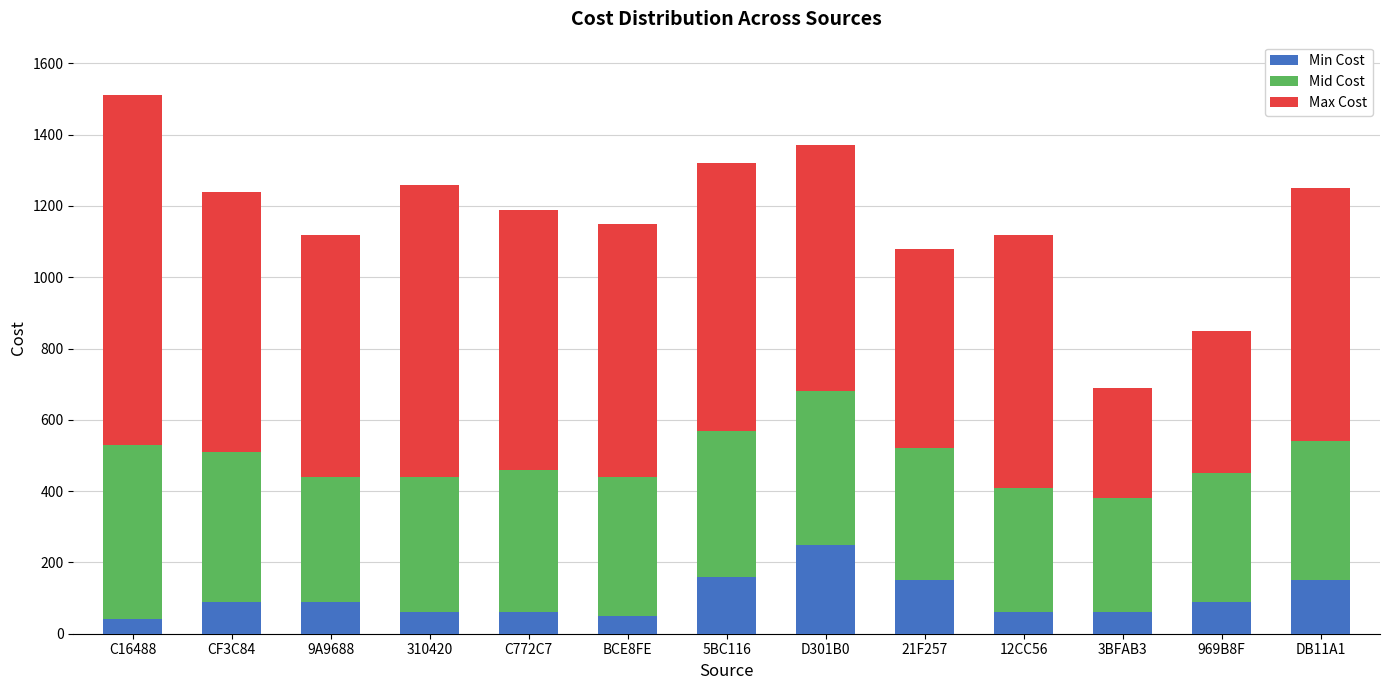

What is the sum of the Min Cost values at C16488 and 5BC116?

200